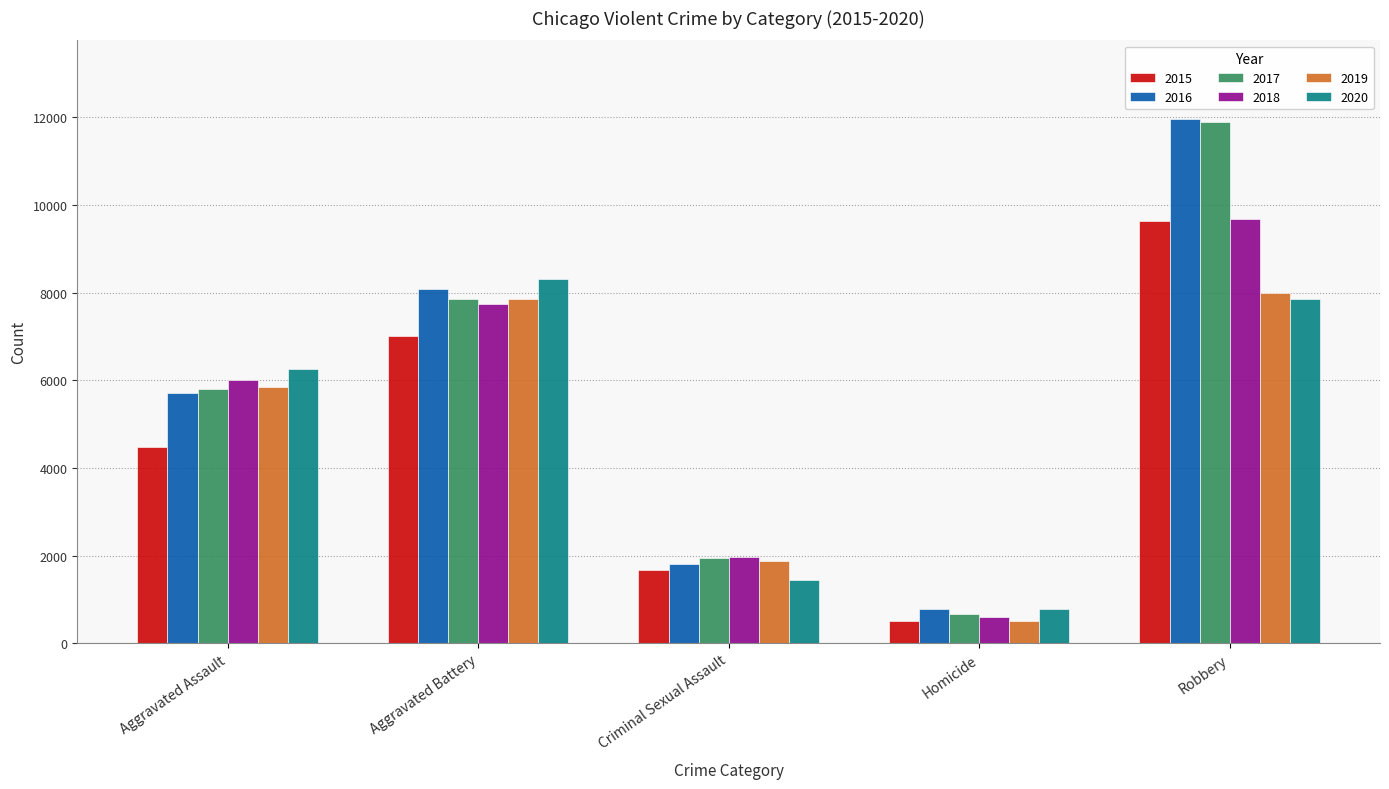

What is the sum of the 2020 values at Homicide and Criminal Sexual Assault?

2237